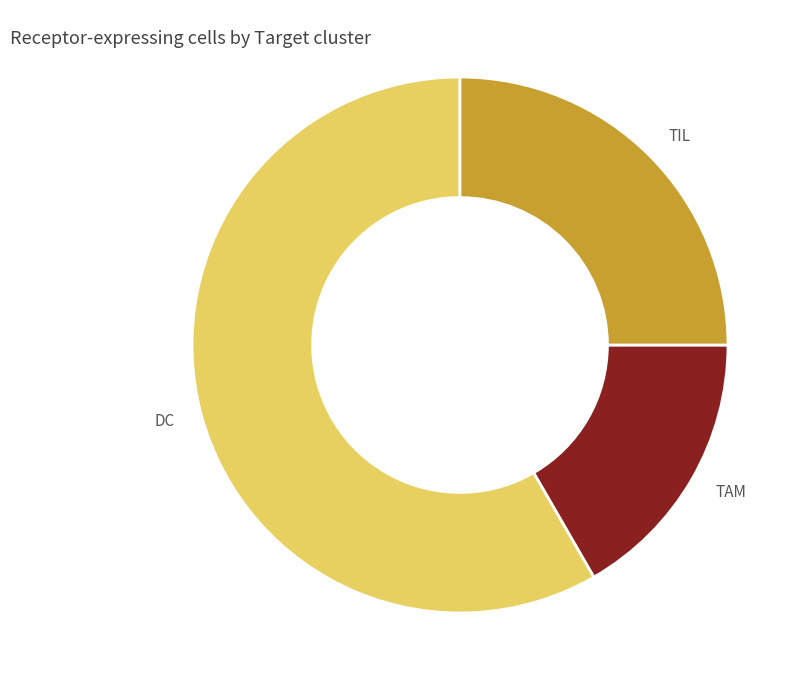

Count the number of slices in the pie.

3